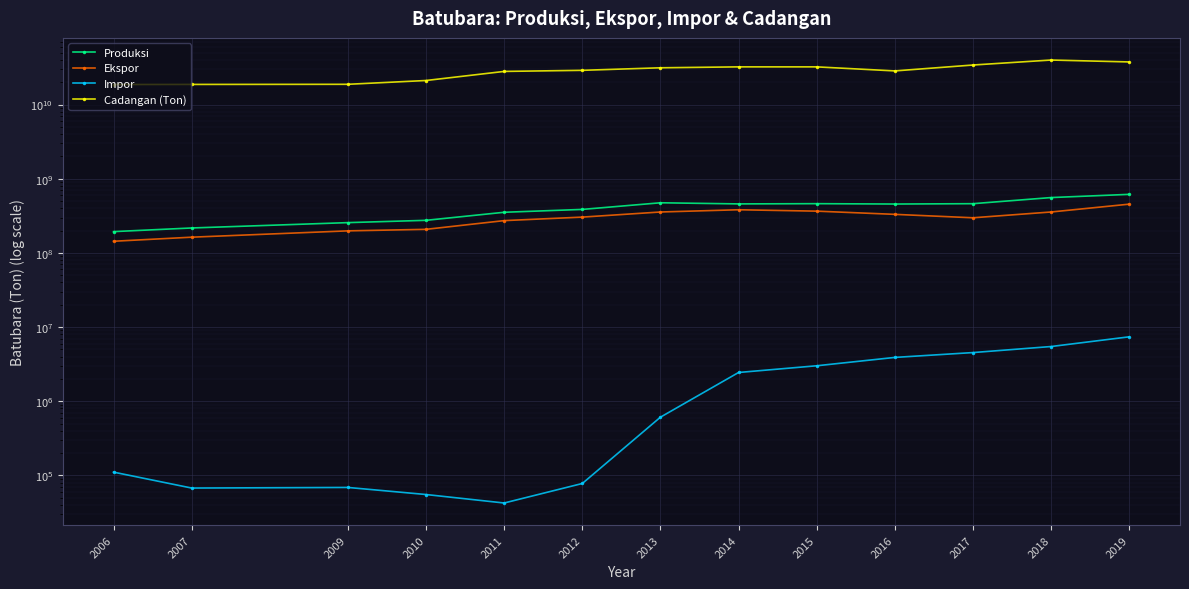

How many values in the Cadangan (Ton) series are below 28978610000?

6